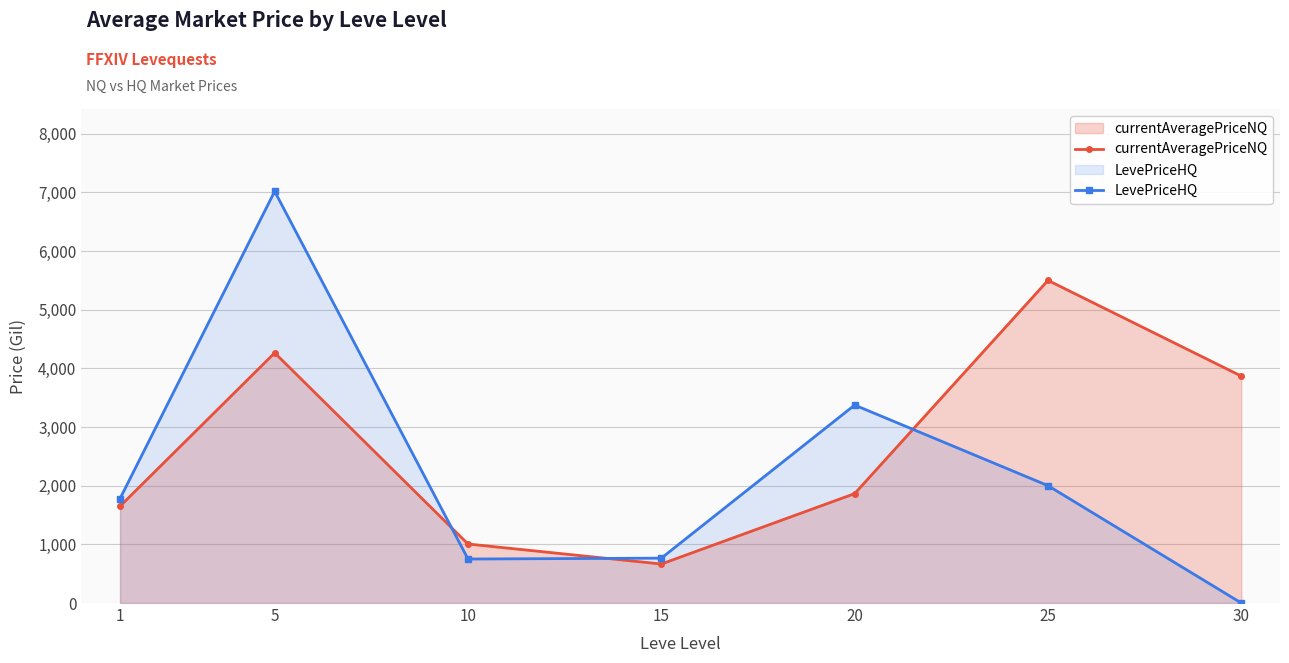

Rank the series by their maximum value, from lowest to highest.

currentAveragePriceNQ, LevePriceHQ